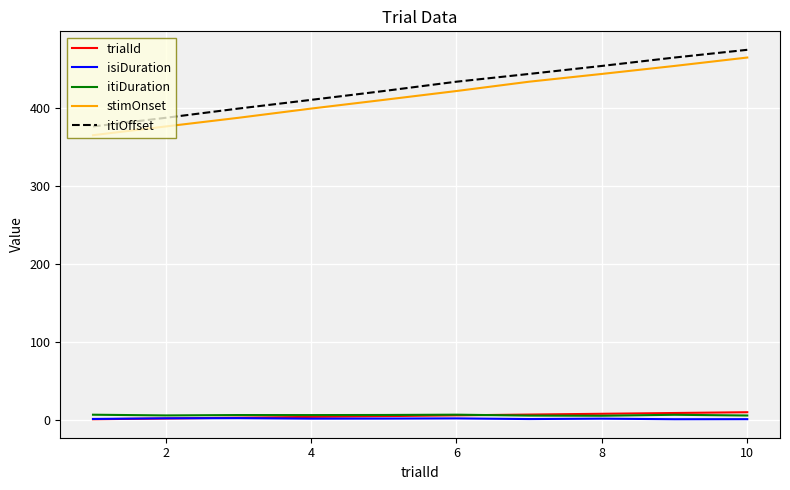

What are all the series names shown in the legend?

trialId, isiDuration, itiDuration, stimOnset, itiOffset